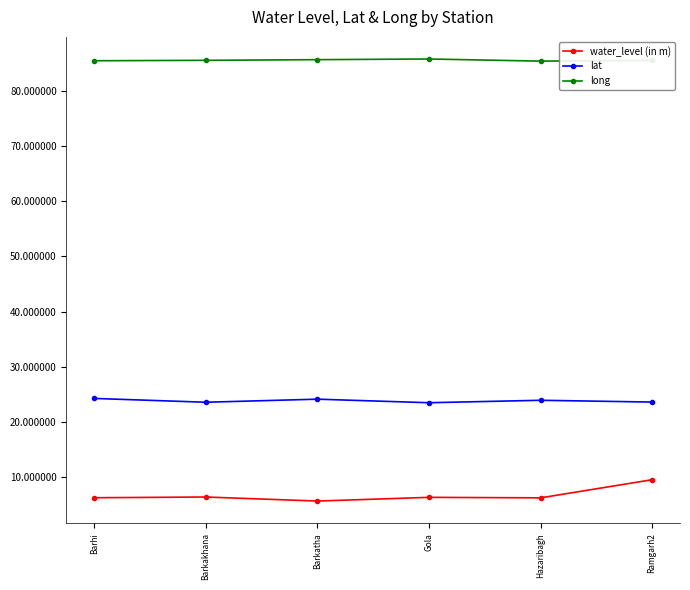

What is the difference between the long values at Gola and Barhi?

0.3